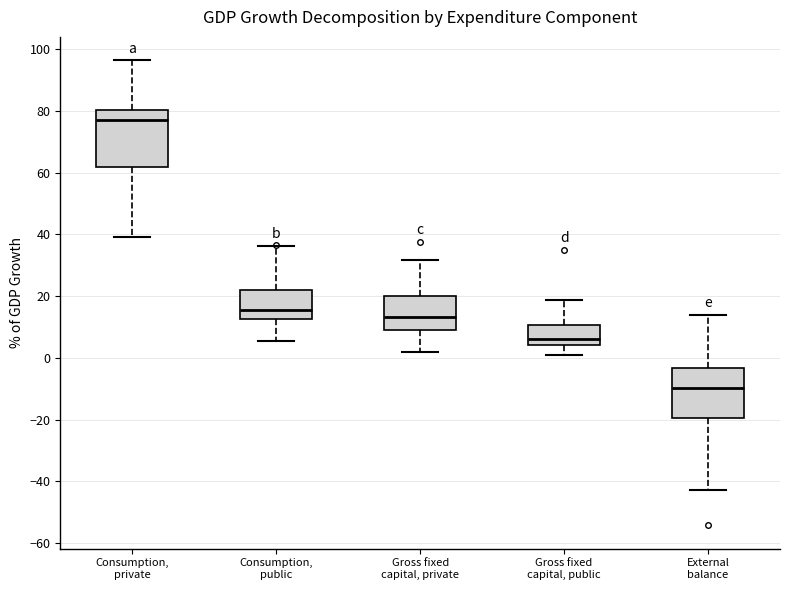

Which box has the lowest median line?

External balance